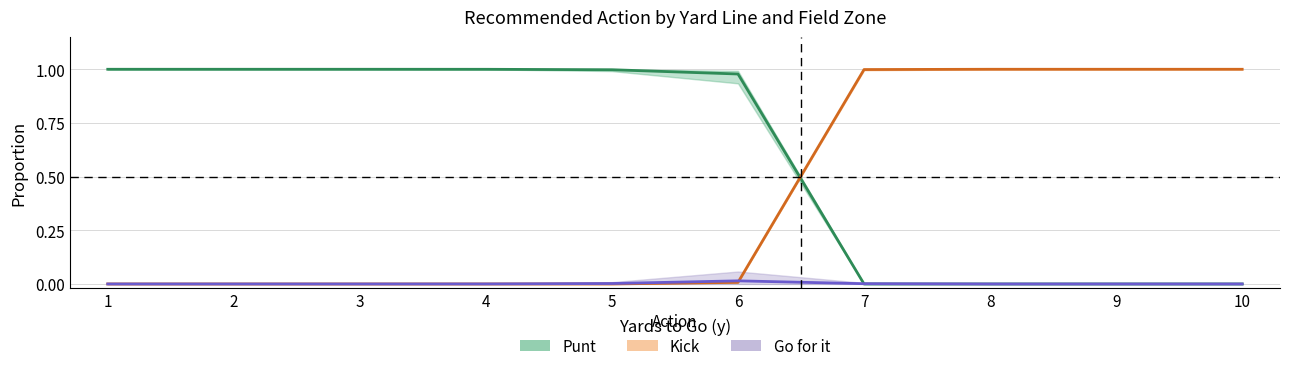

Is this an area chart (filled region under the line)?

No